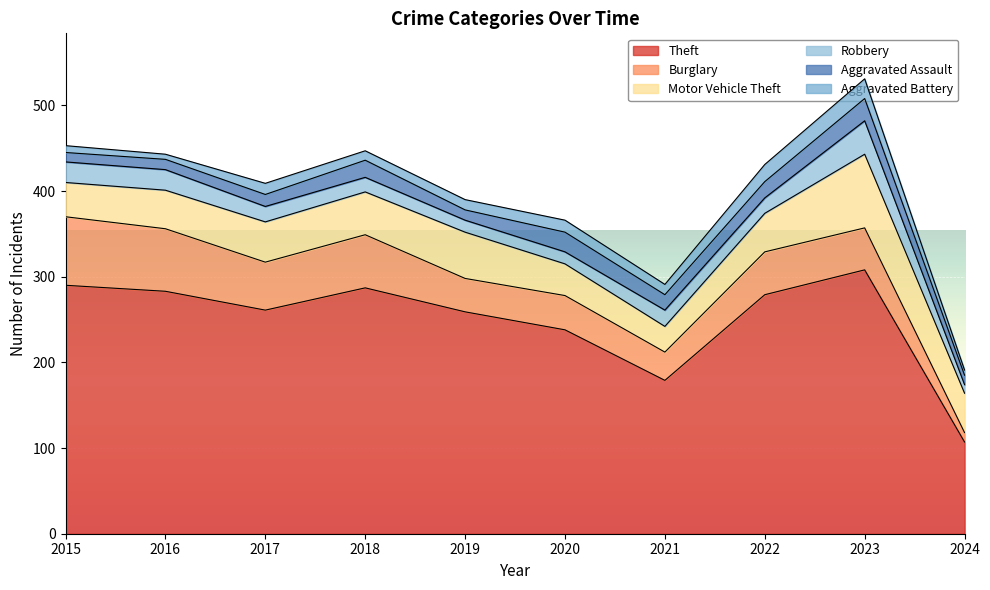

After their last crossing, which series has the higher values: Burglary or Motor Vehicle Theft?

Motor Vehicle Theft